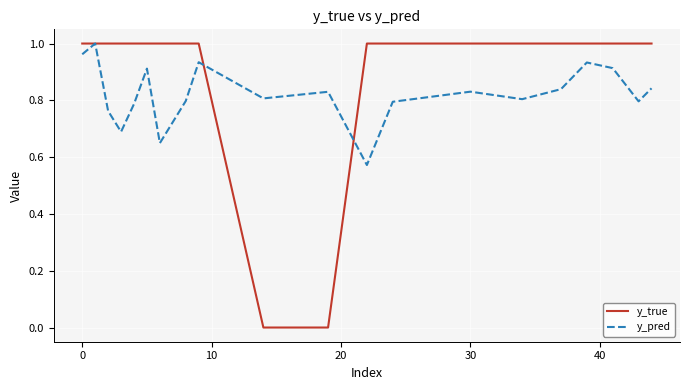

Which series has the largest range (max minus min)?

y_true